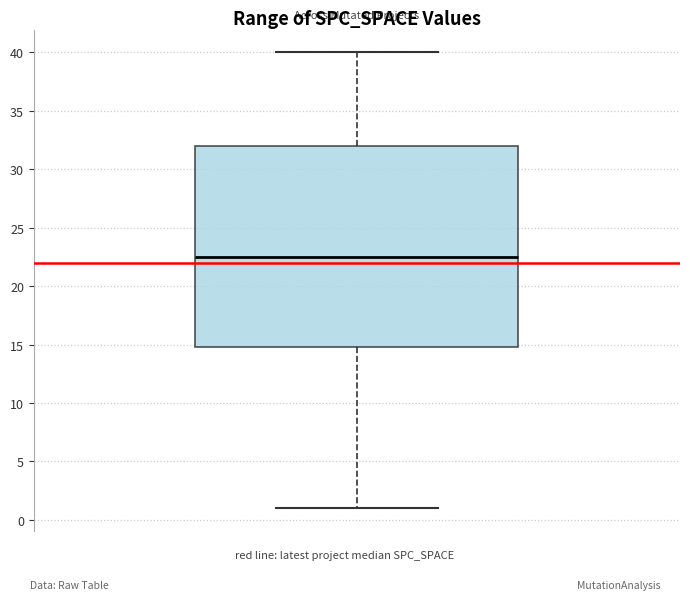

Where does the upper whisker of the box end on the y-axis? The values are not printed on the chart, so give them approximately, as read against the axis.

40.0